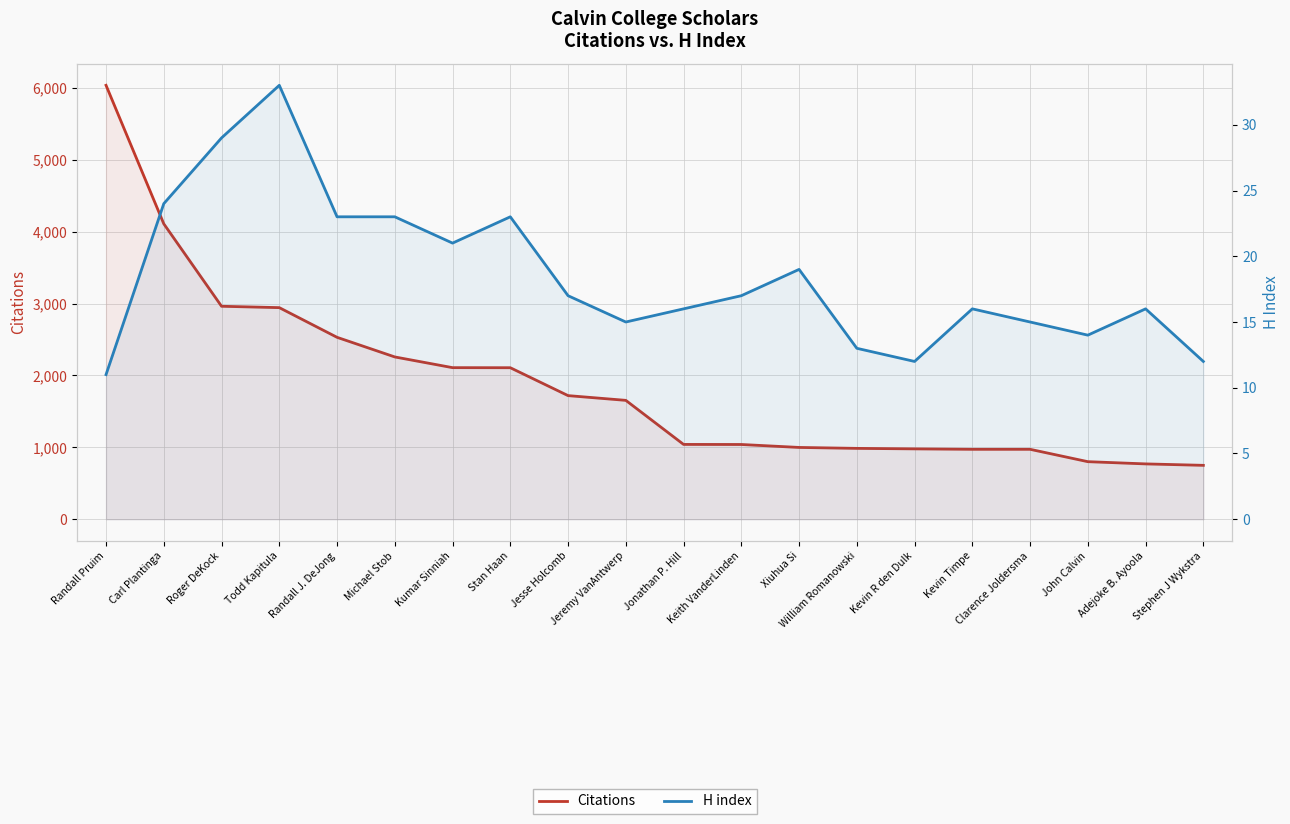

Between William Romanowski and Randall Pruim, which is larger?

Randall Pruim